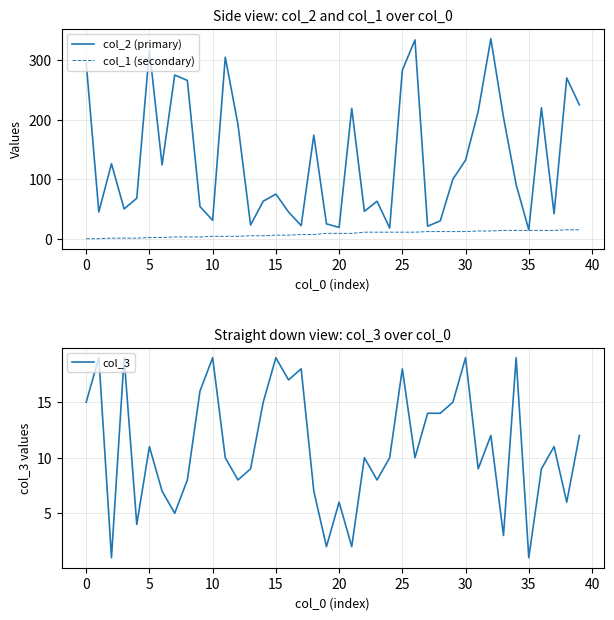

What is the label of the 22nd point from the right?

18